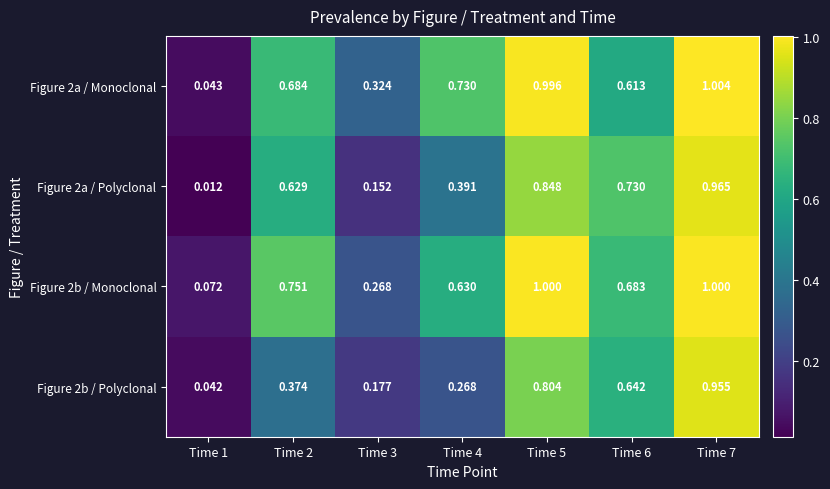

Is the value of Figure 2b / Polyclonal at Time 4 greater than the value of Figure 2a / Polyclonal at Time 1?

Yes